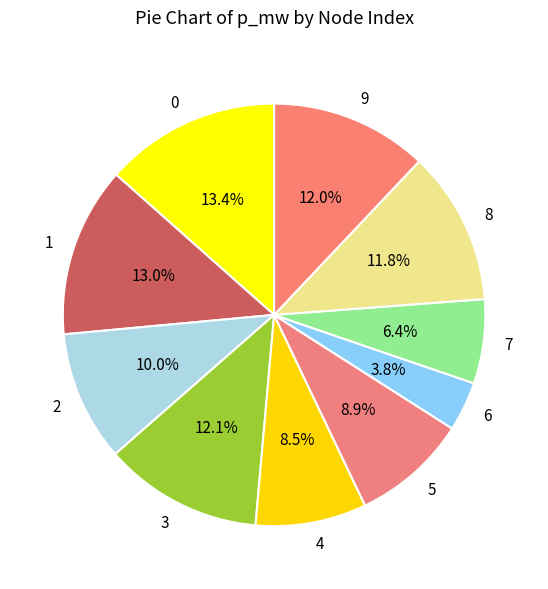

What portion of the pie excludes 6?

96.2%